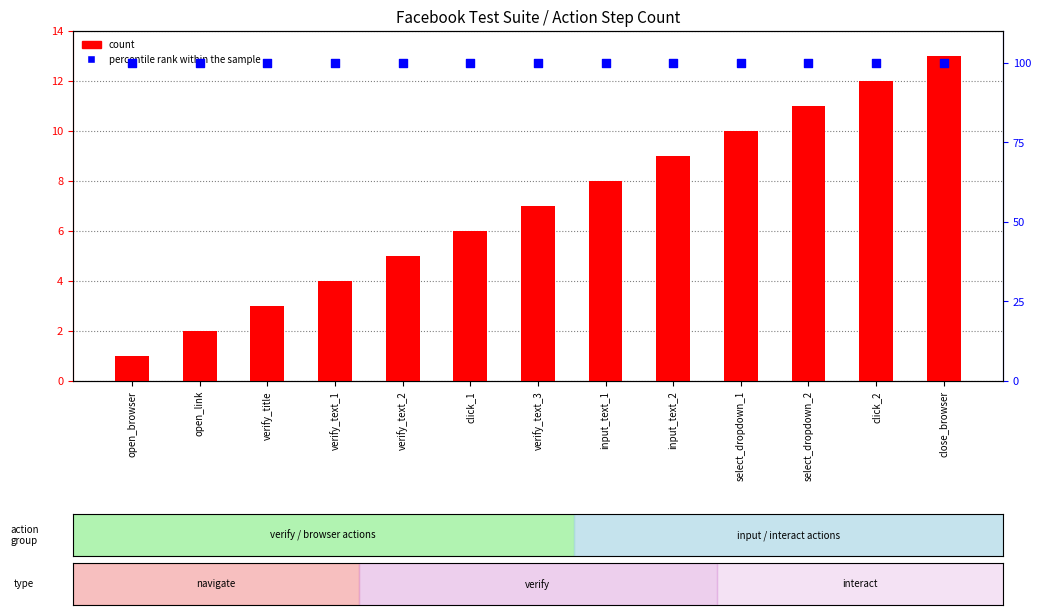

What are all the series names shown in the legend?

count, percentile rank within the sample